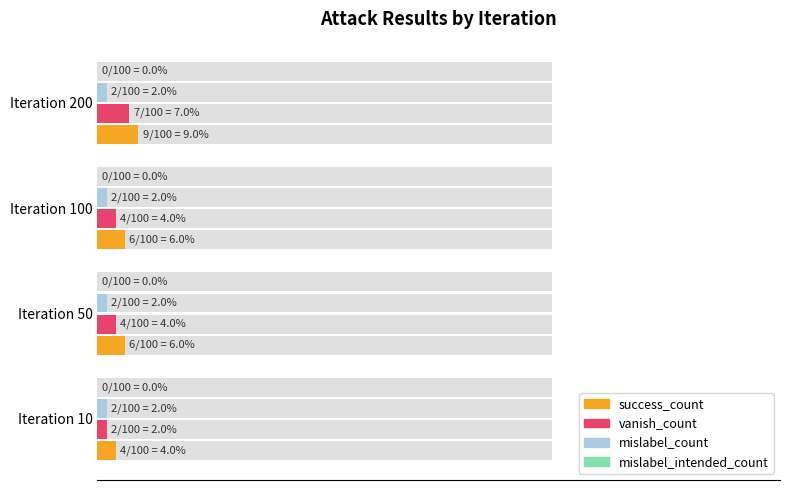

The value of vanish_count at Iteration 50 is 0.1. True or false?

False